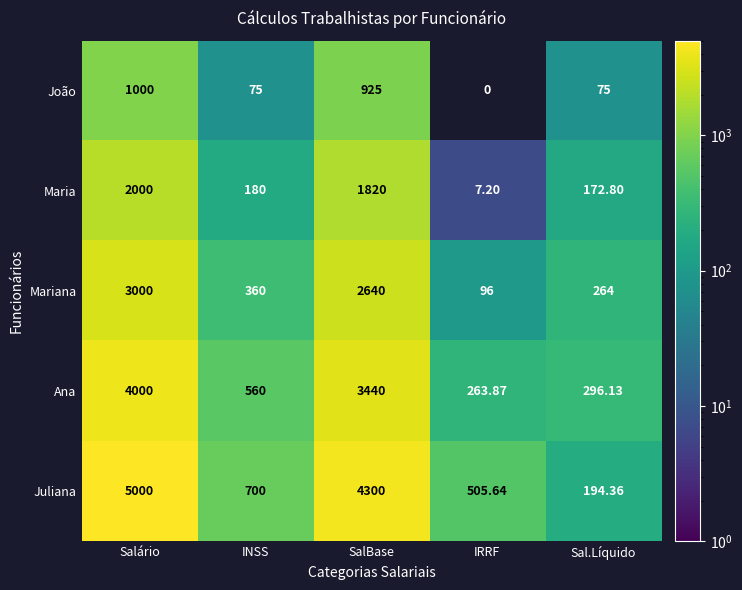

At which category is the sum across all series the highest?

Salário